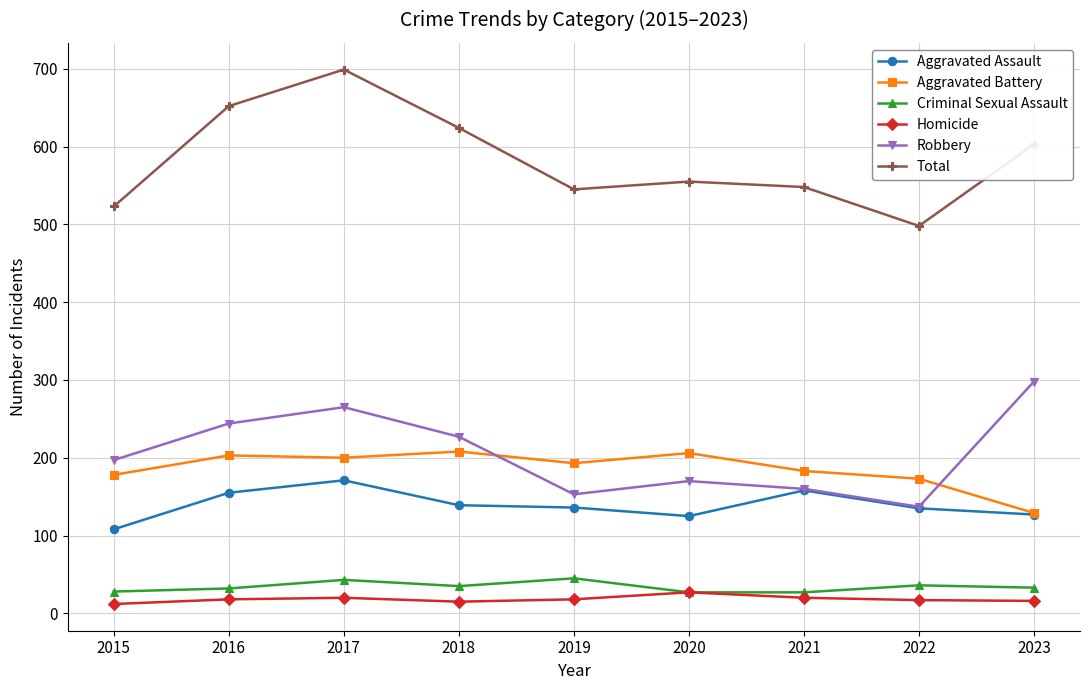

What is the difference between the maximum and second lowest values in the Robbery series?

145